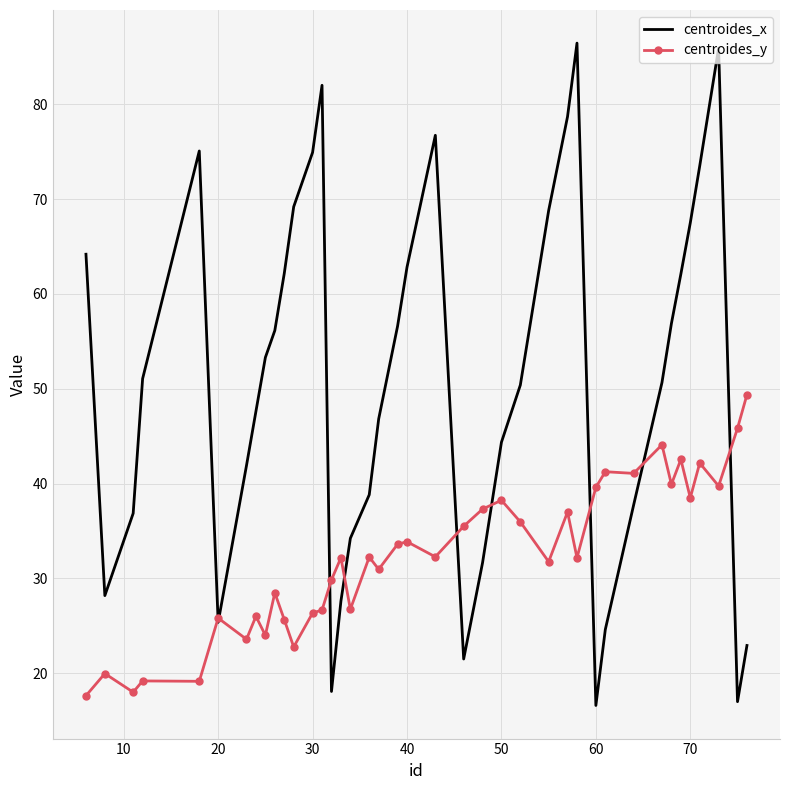

Rank the series by their maximum value, from lowest to highest.

centroides_y, centroides_x